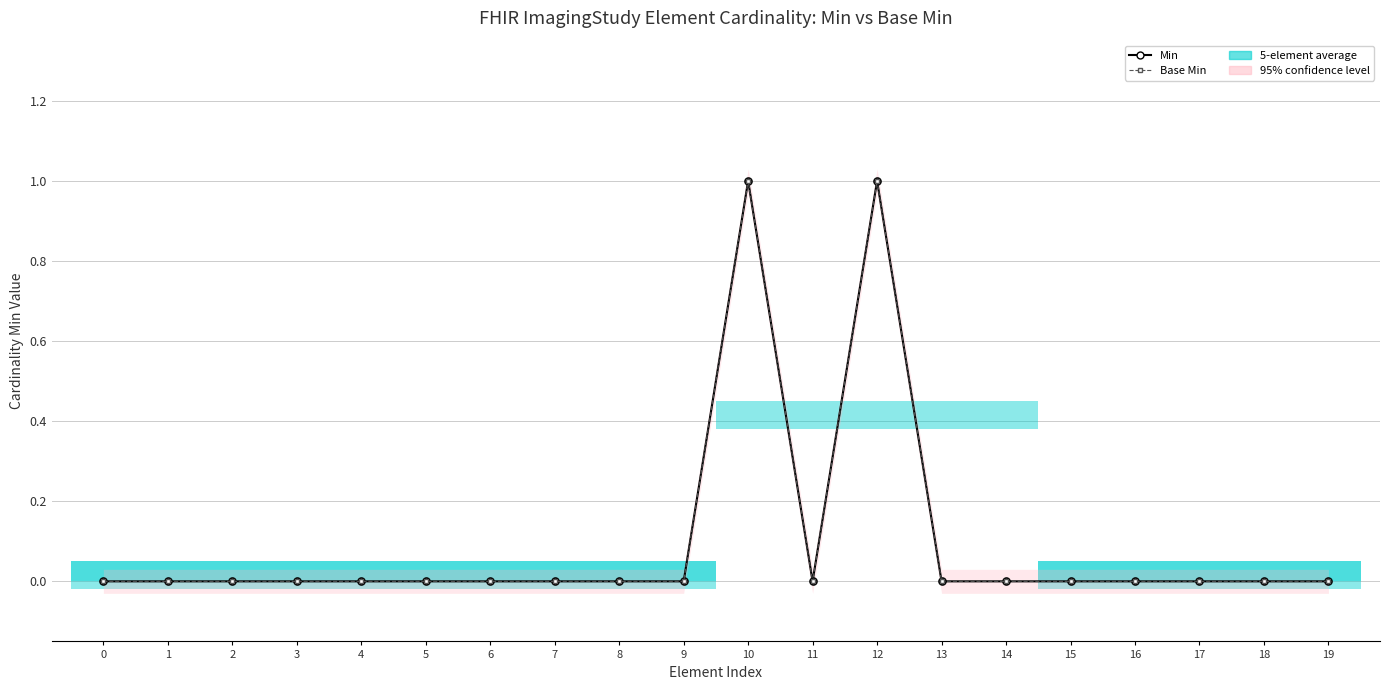

How many lines are shown in the chart?

2